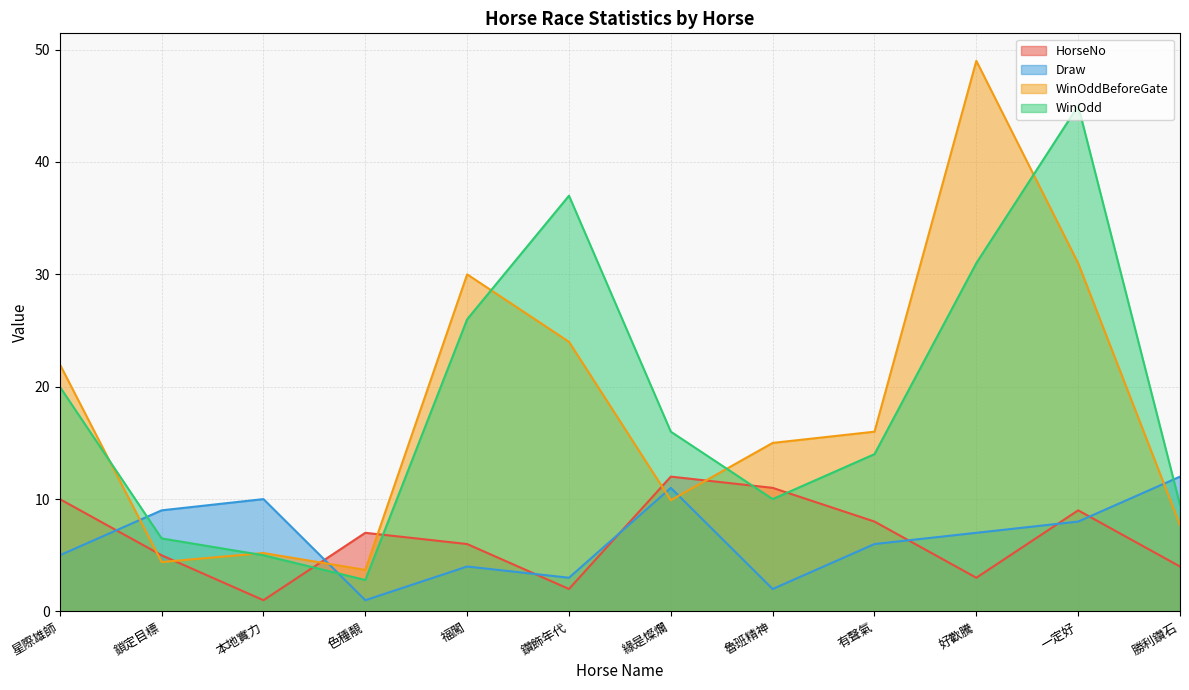

Which series ends up on top after the final intersection of HorseNo and WinOddBeforeGate?

WinOddBeforeGate